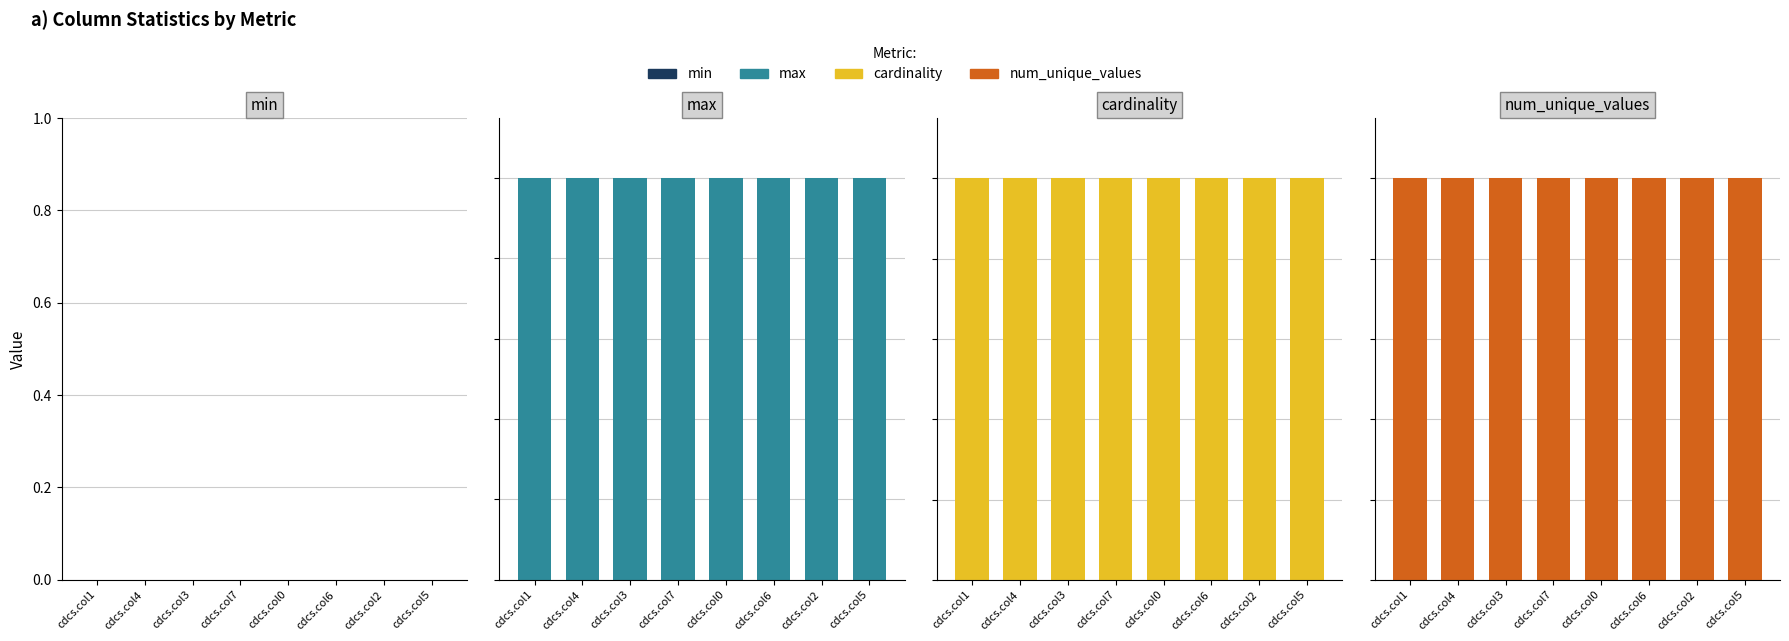

Reading right to left, what are all the values shown in this chart?

min: 0	0	0	0	0	0	0	0
max: 999	999	999	999	999	999	999	999
cardinality: 100000	100000	100000	100000	100000	100000	100000	100000
num_unique_values: 1000	1000	1000	1000	1000	1000	1000	1000